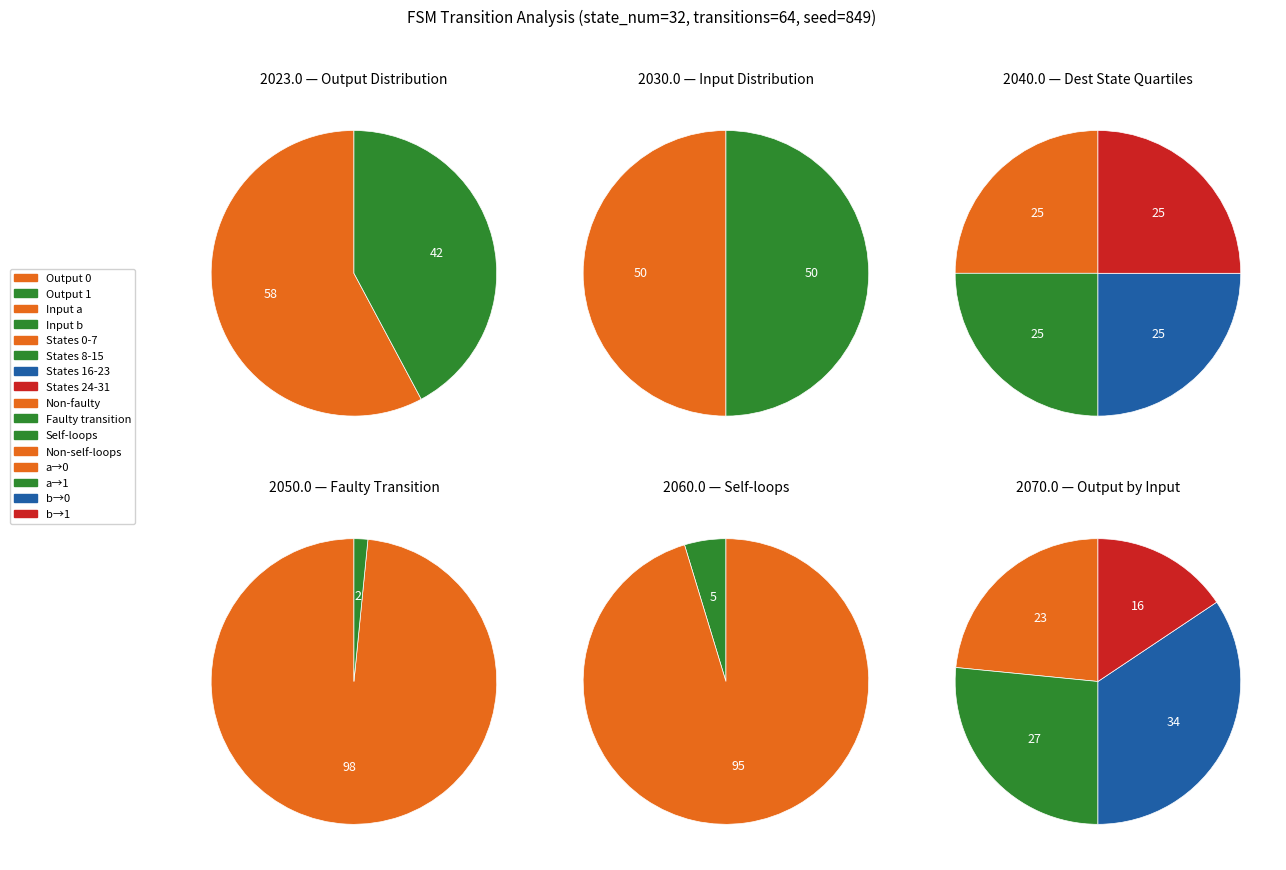

At state 22, list the series in order from largest to smallest.

input a, input b